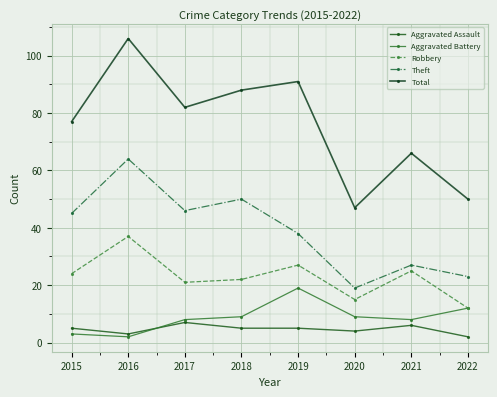

True or false: Aggravated Battery has a value of 8 at 2021.

True